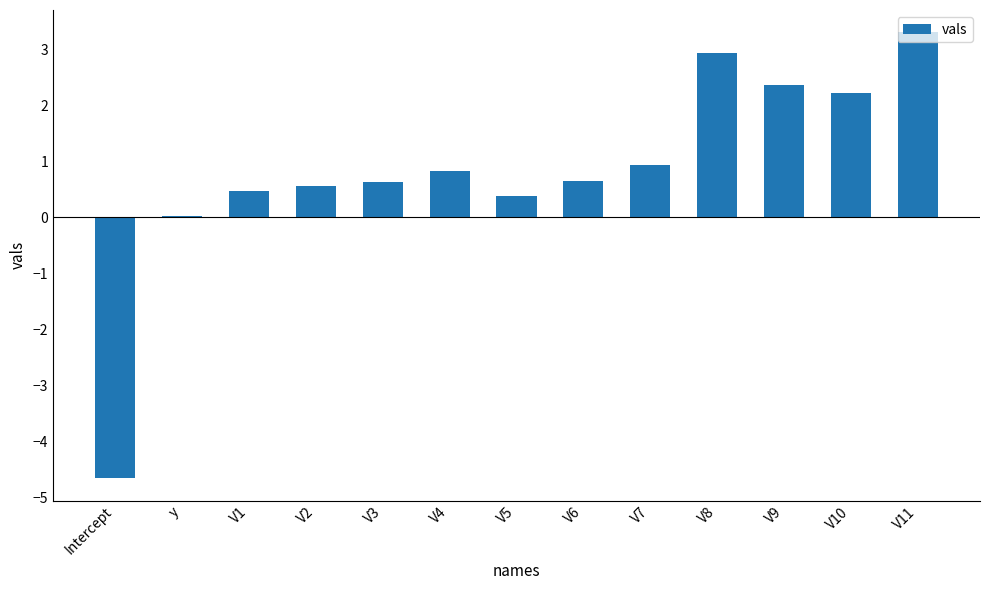

What is the change in value from V1 to V7?

+0.5